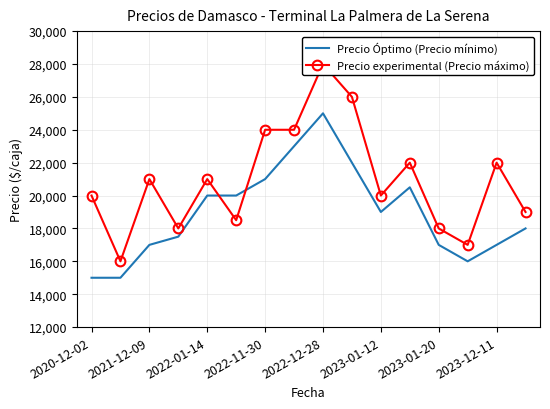

Which category has the highest value in the Precio Óptimo (Precio mínimo) series?

2022-12-28